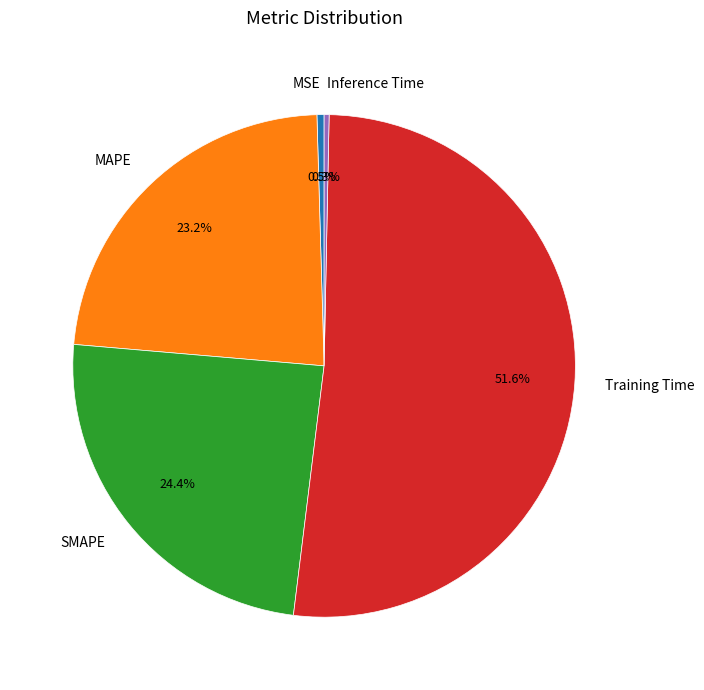

Between SMAPE and MSE, which is larger?

SMAPE